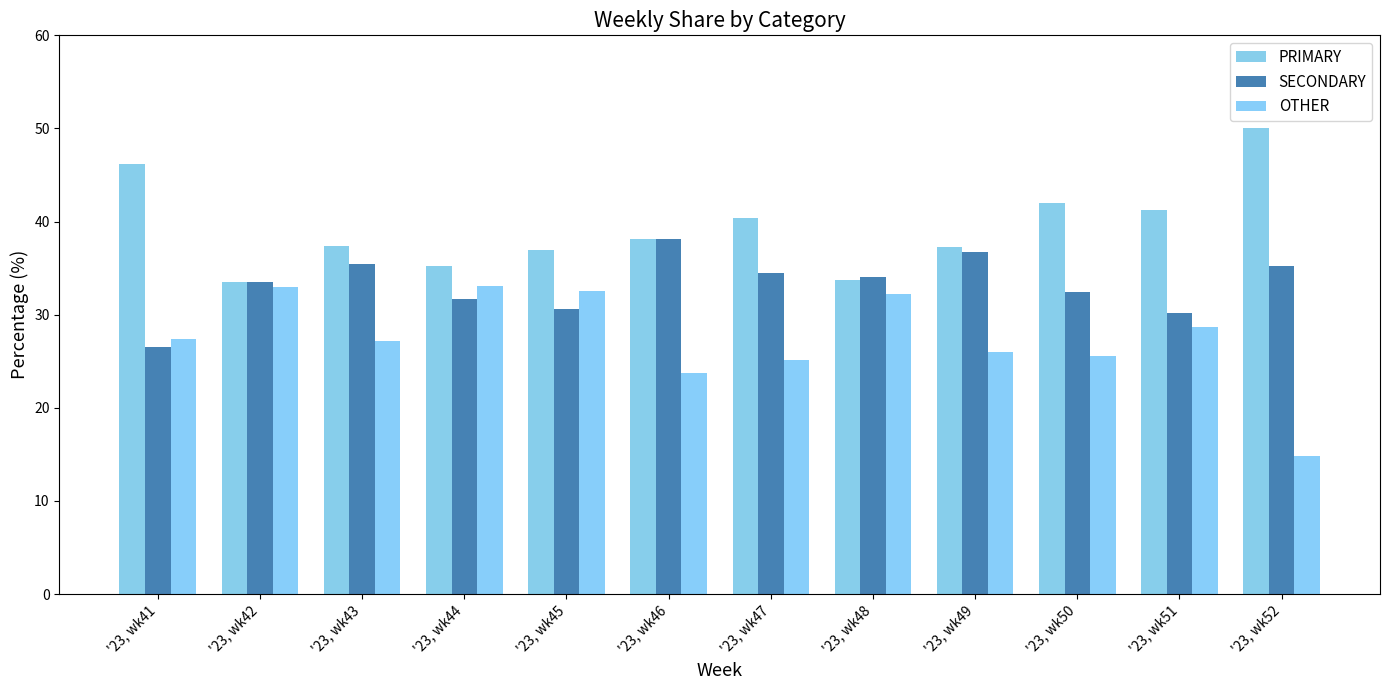

At how many categories does at least one series exceed 26?

12